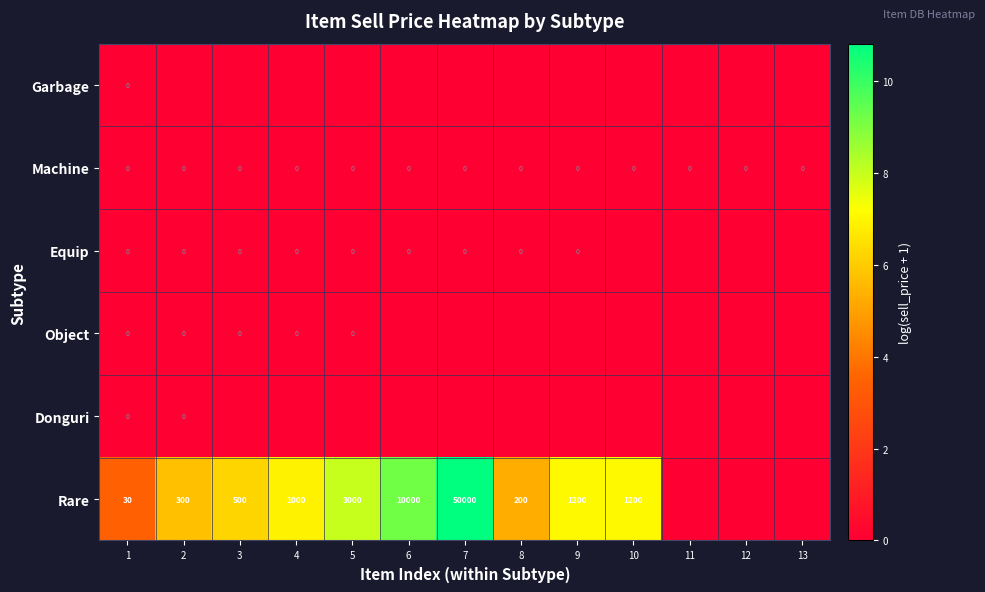

What is the difference between the highest and lowest values at 6?

9.2